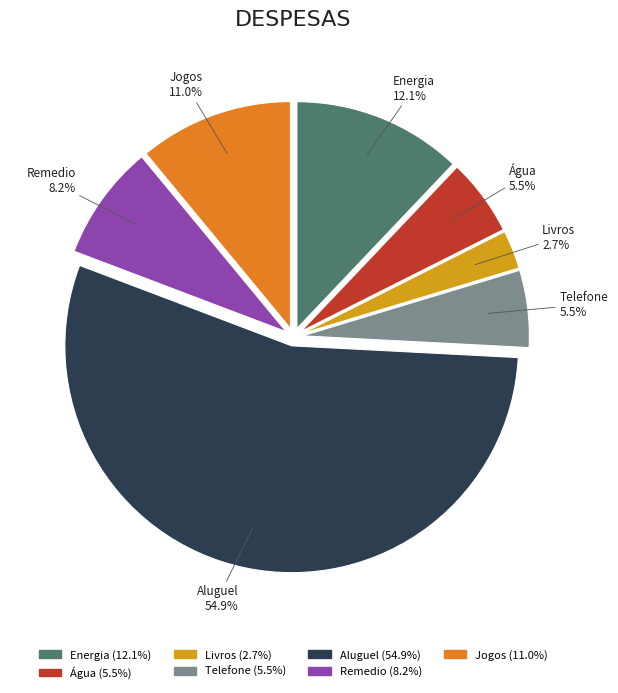

How much of the chart is everything except Remedio?

91.8%